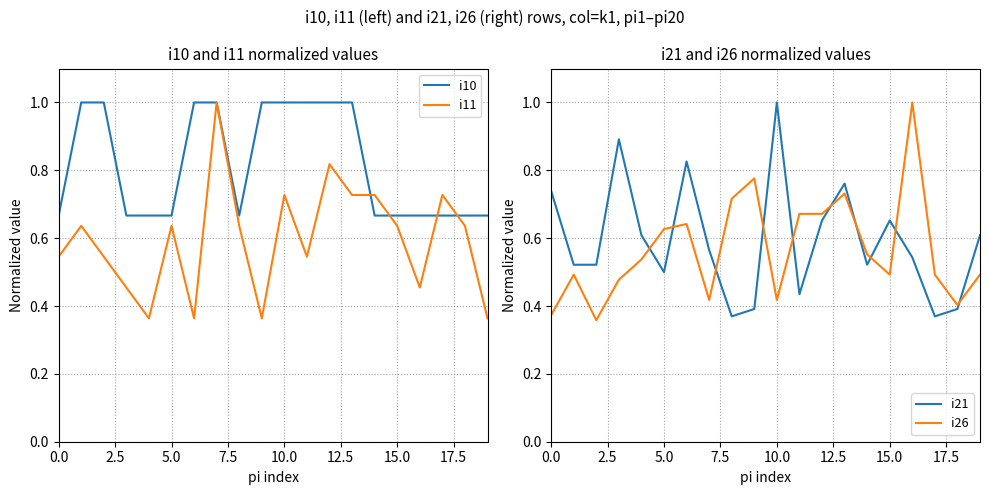

How many interior local valleys does the i11 series have?

5